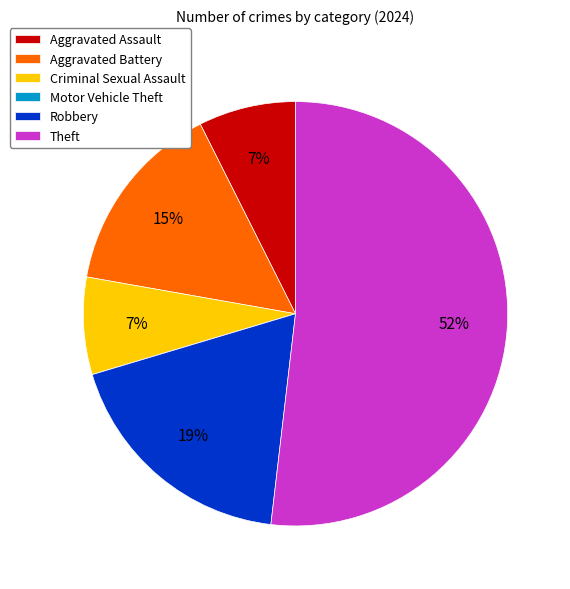

True or false: Criminal Sexual Assault accounts for 17% of the total.

False